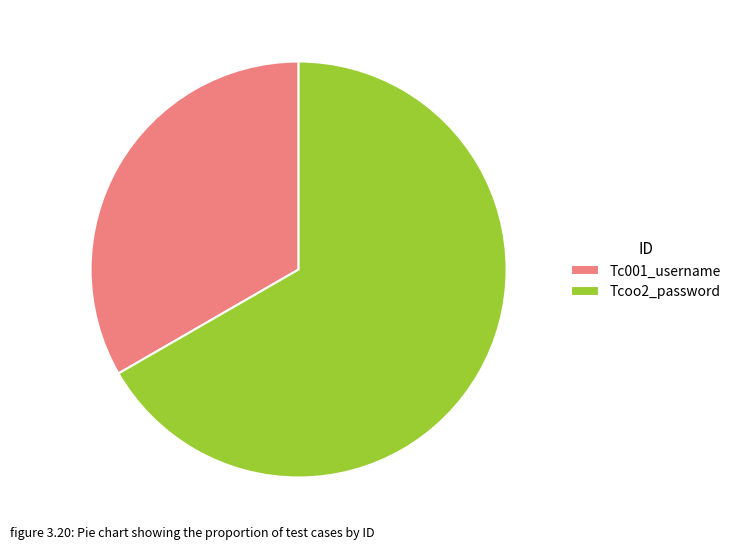

What is the majority slice?

Tcoo2_password